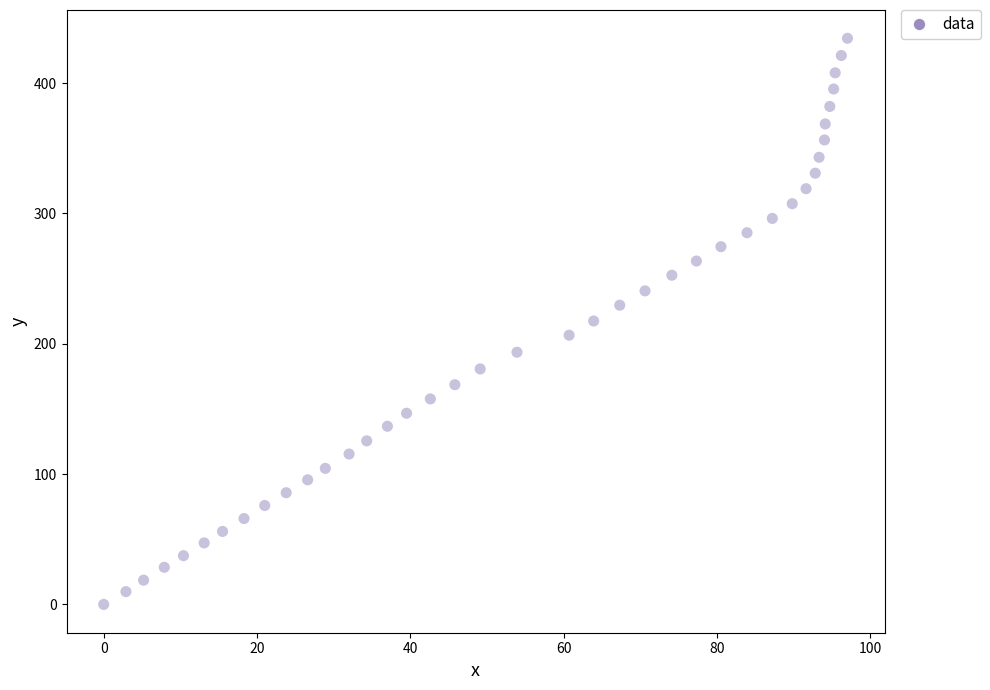

What is the range of X values (max minus min)?

97.0